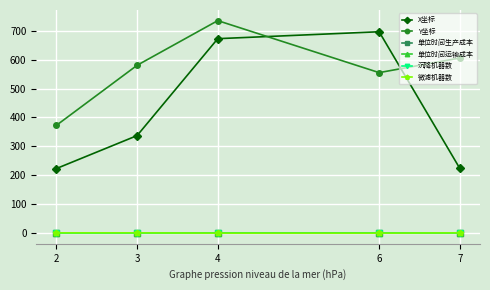

What is the sum of all 单位时间运输成本 values?

4.9